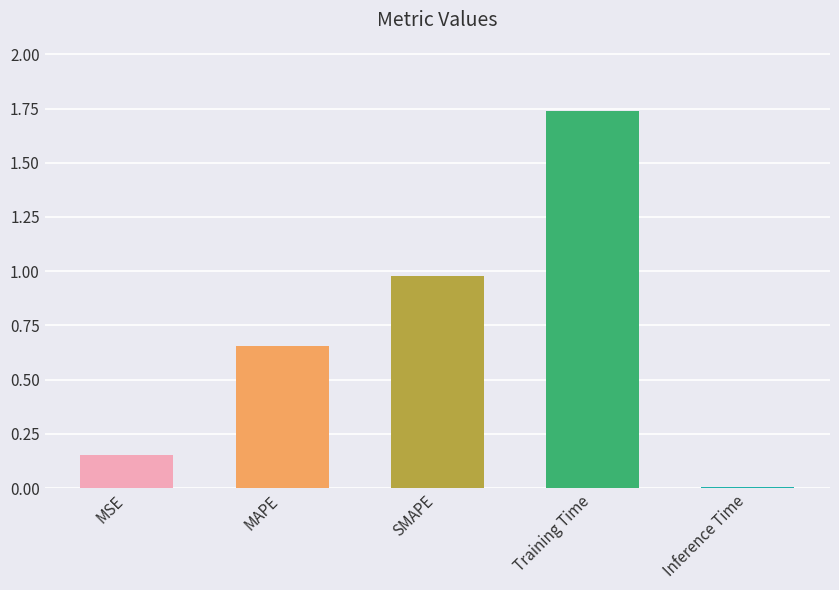

How many bars are there in total?

5